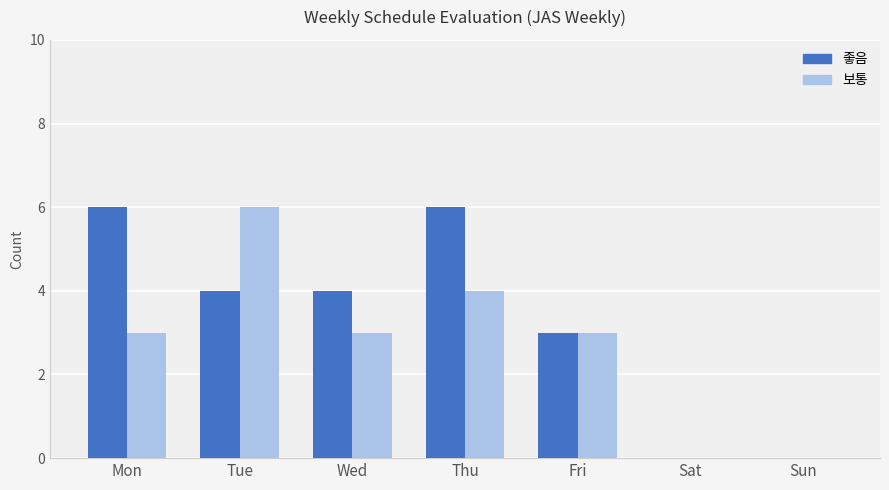

The 좋음 series shows 6 at Thu. True or false?

True